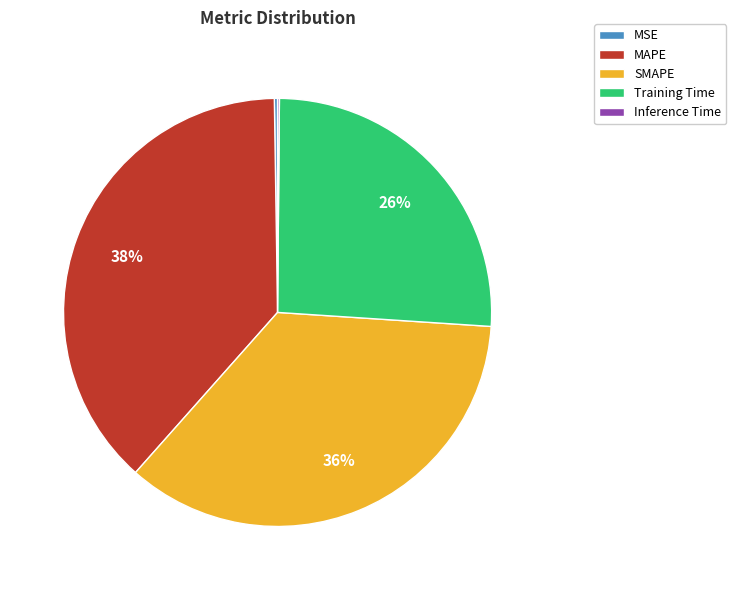

Is MAPE the majority of the pie?

No